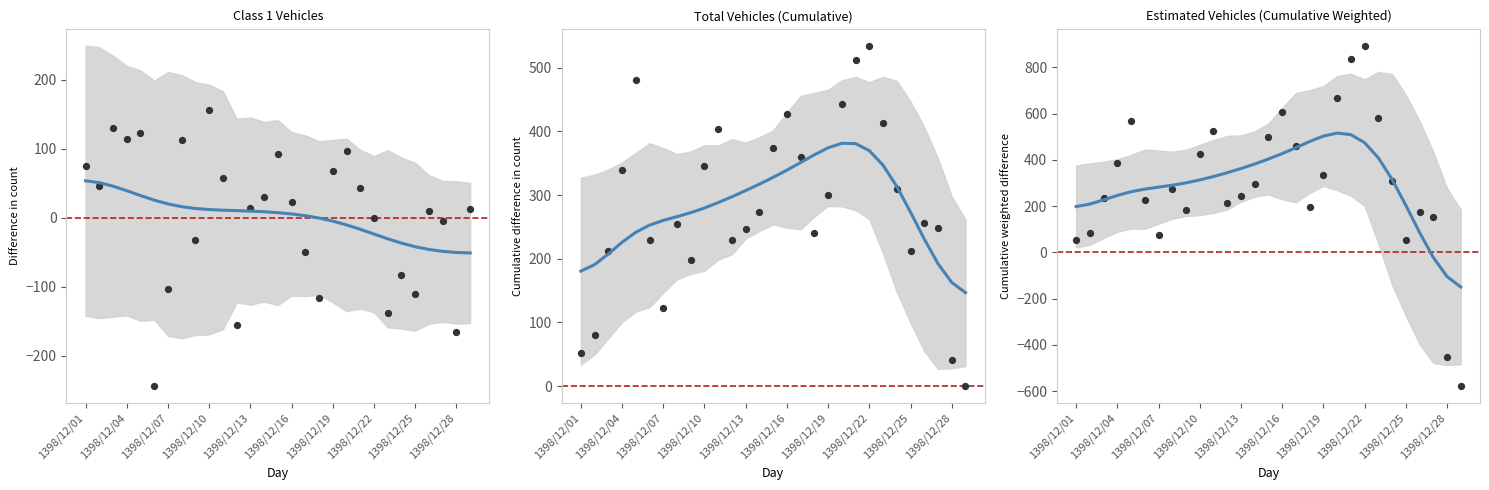

At how many categories does at least one series exceed 84?

29